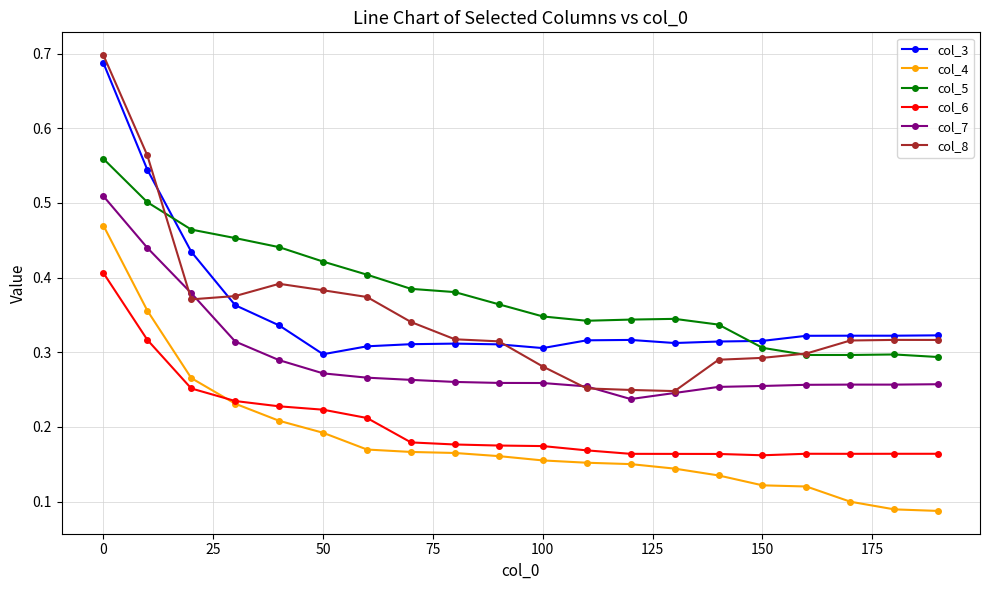

Does the chart display data point markers on the line(s)?

Yes